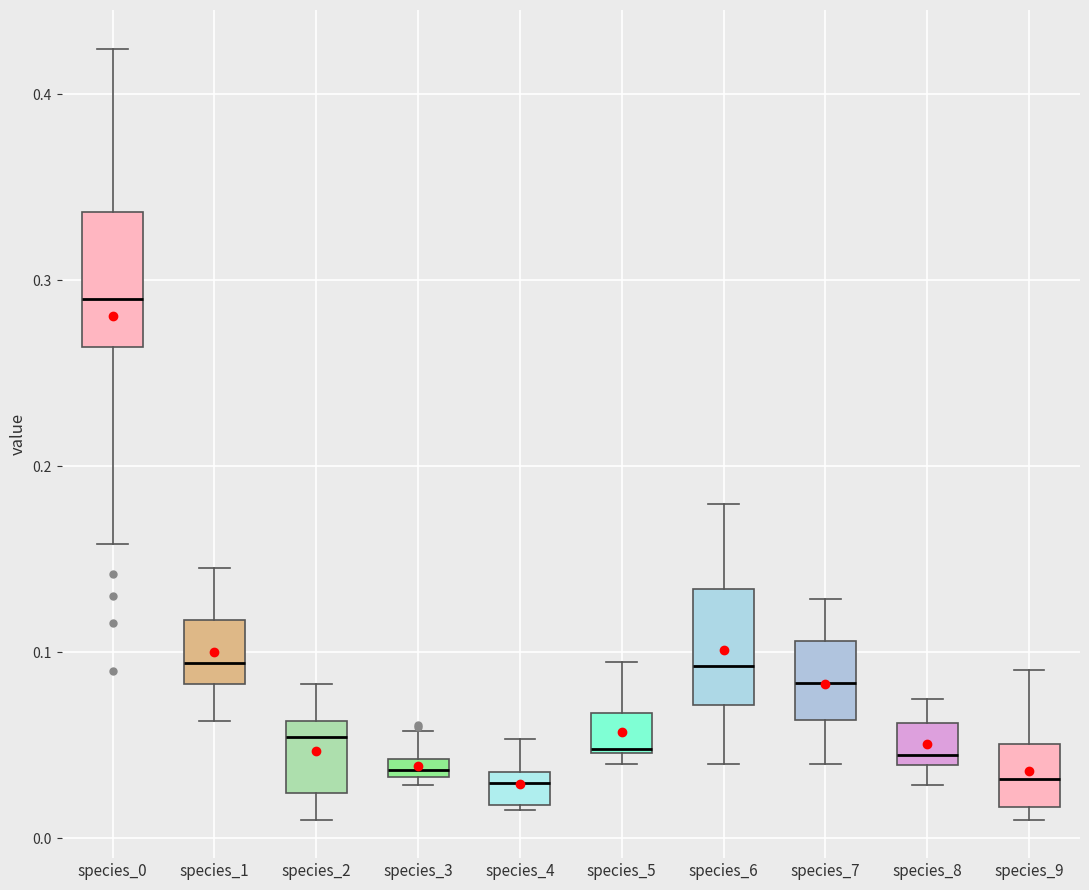

Which box has the highest median line?

species_0